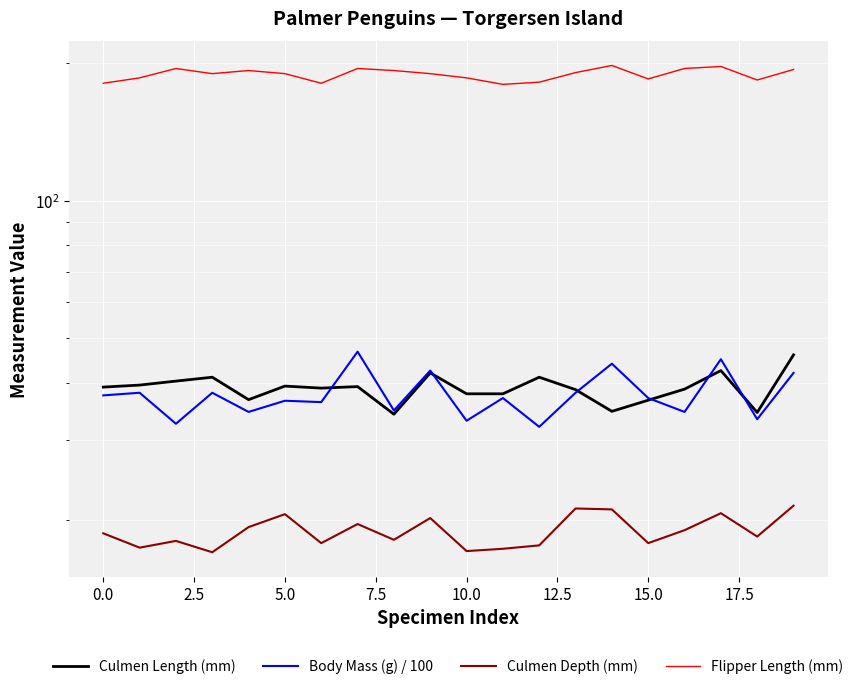

At which category does the chart reach its peak across all series?

14